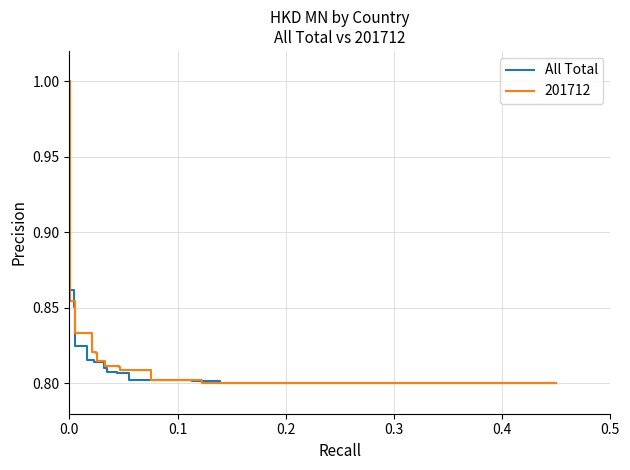

What is the maximum value for All Total?

1.0